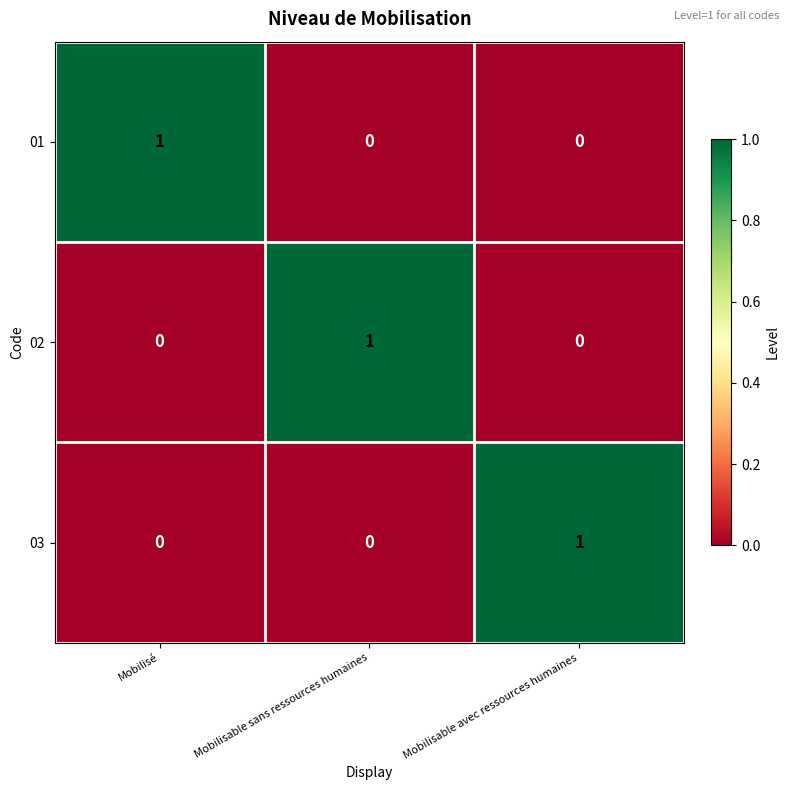

What is the total value across all series at Mobilisable sans ressources humaines?

1